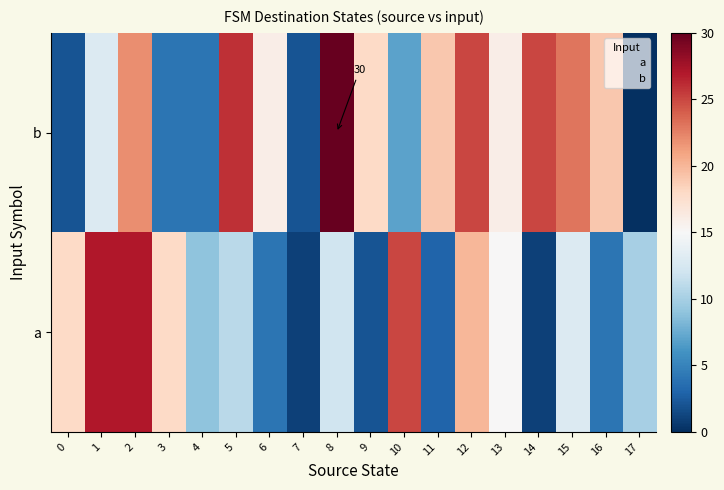

Which series has the largest range (max minus min)?

b